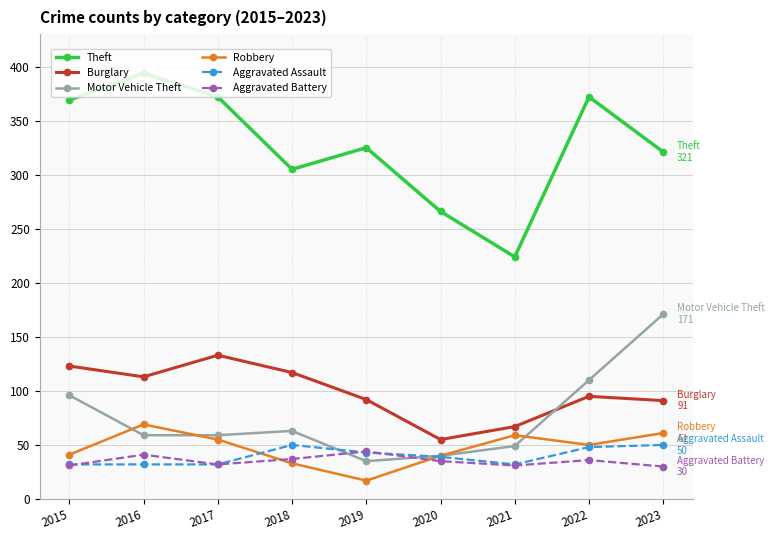

Where is the first local maximum for Burglary?

2017